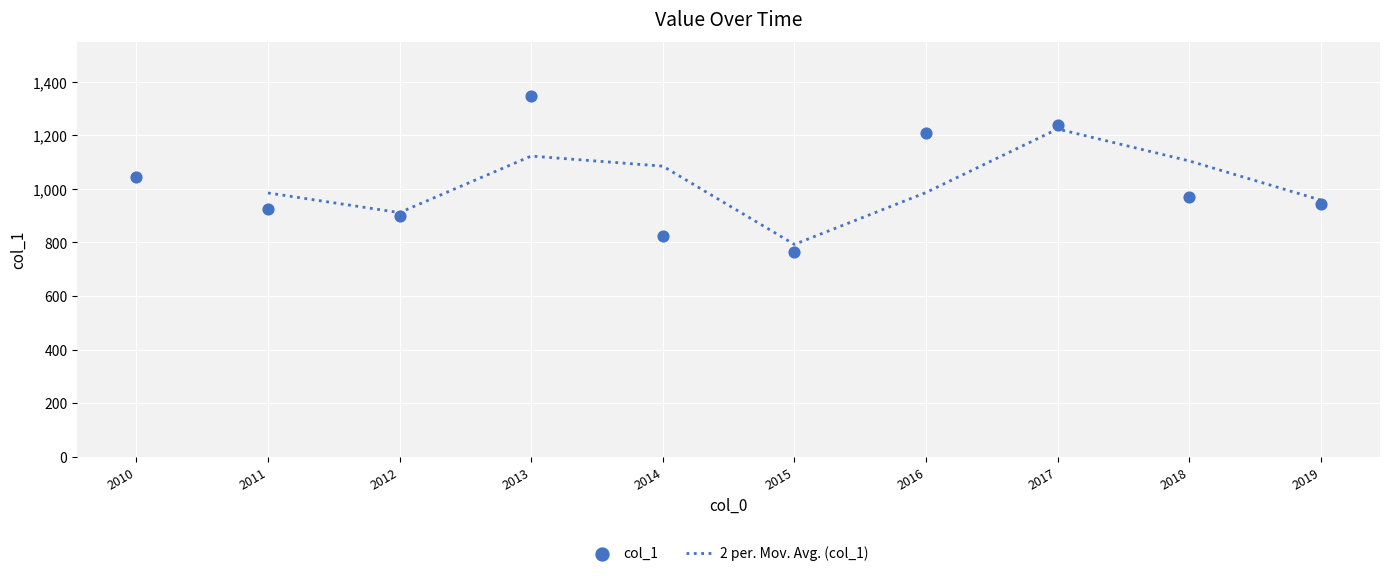

What is the total value across all series at 2014?

1907.0